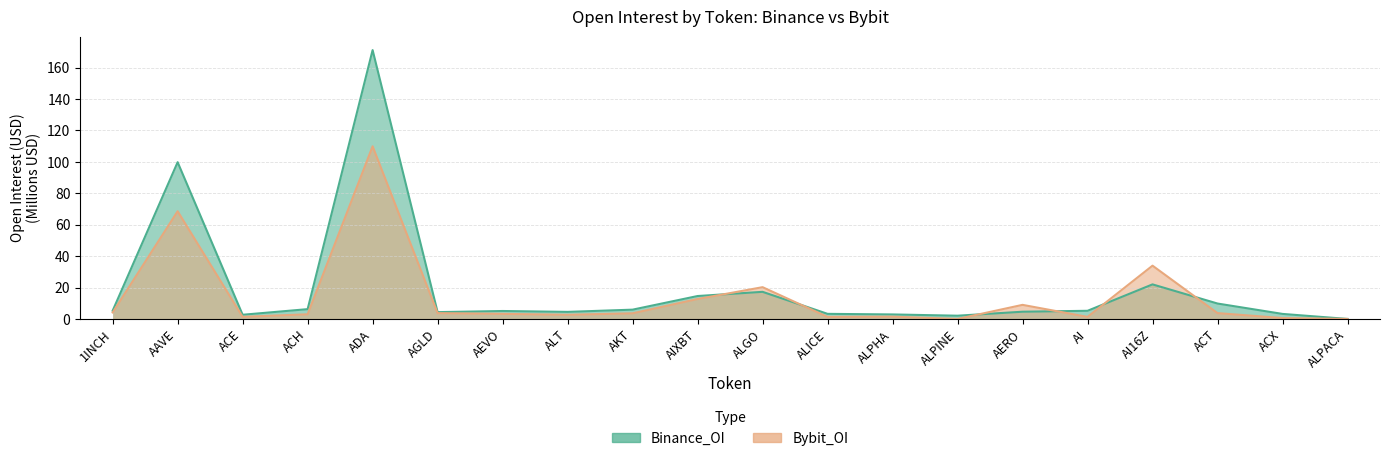

How many positive values does the Bybit_OI series have?

18